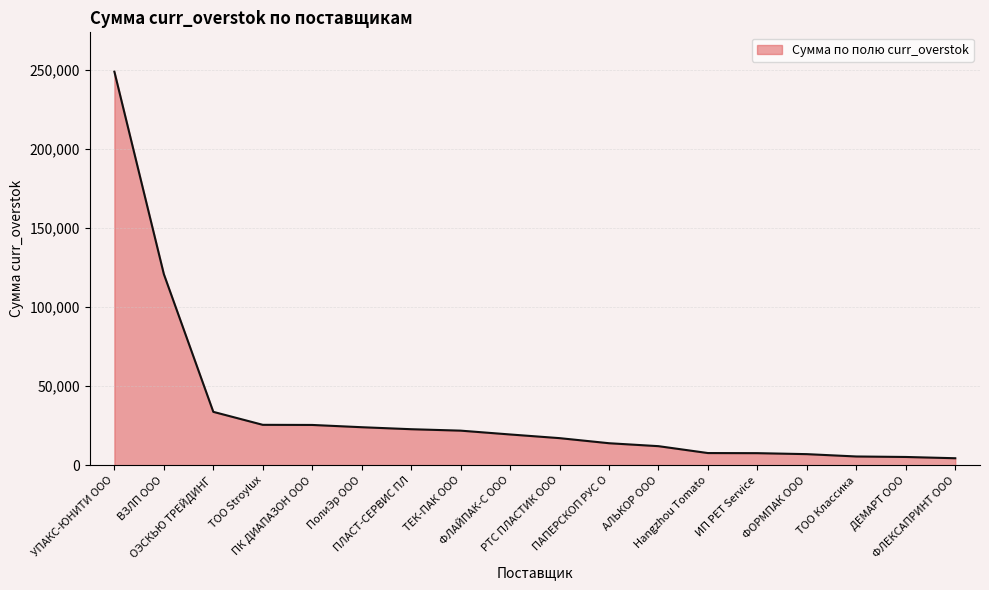

What is the sum of the values at ДЕМАРТ ООО and ТЕК-ПАК ООО?

27162.4